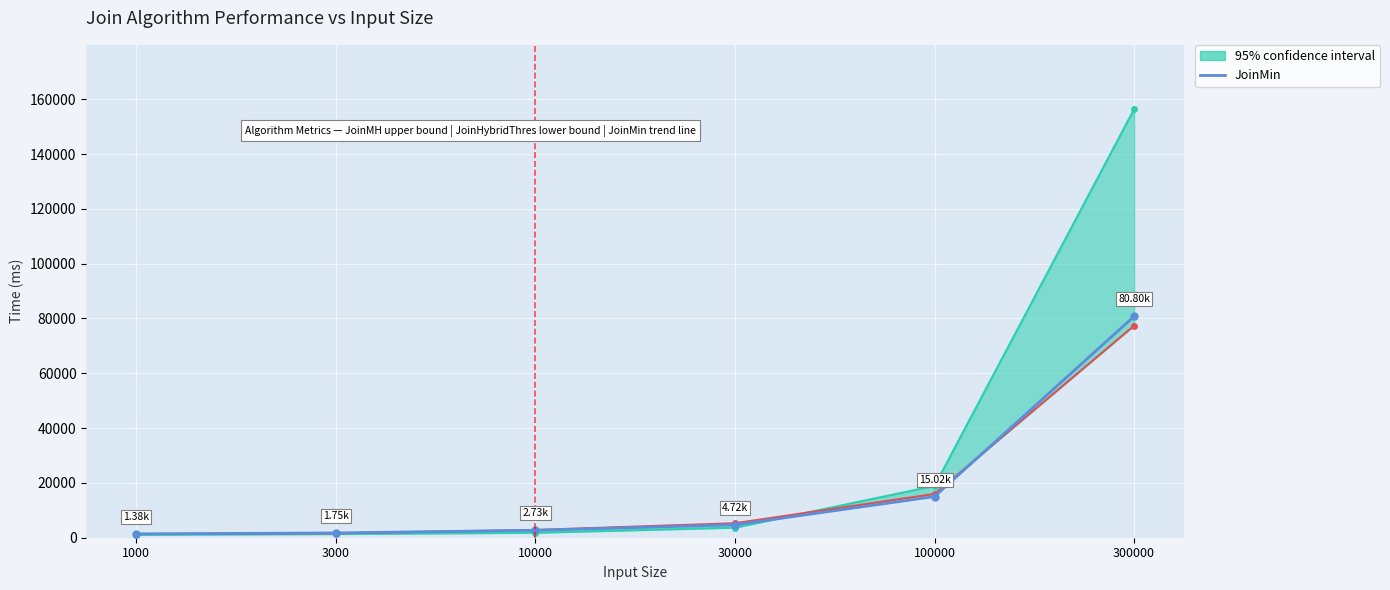

What is the difference between the second highest and minimum values?

13642